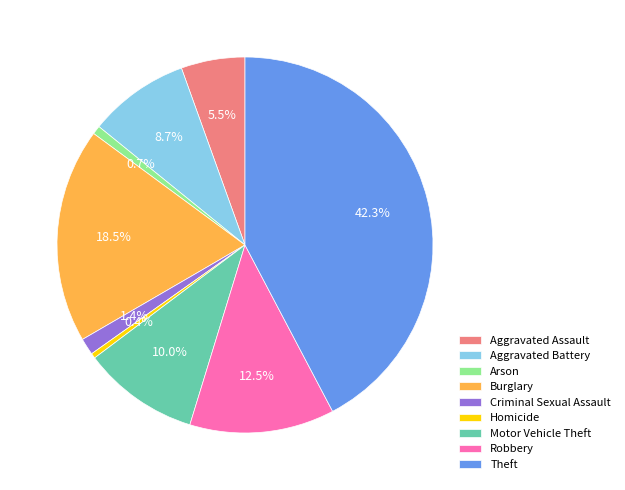

To the nearest percent, what percentage of the pie is Motor Vehicle Theft?

10%